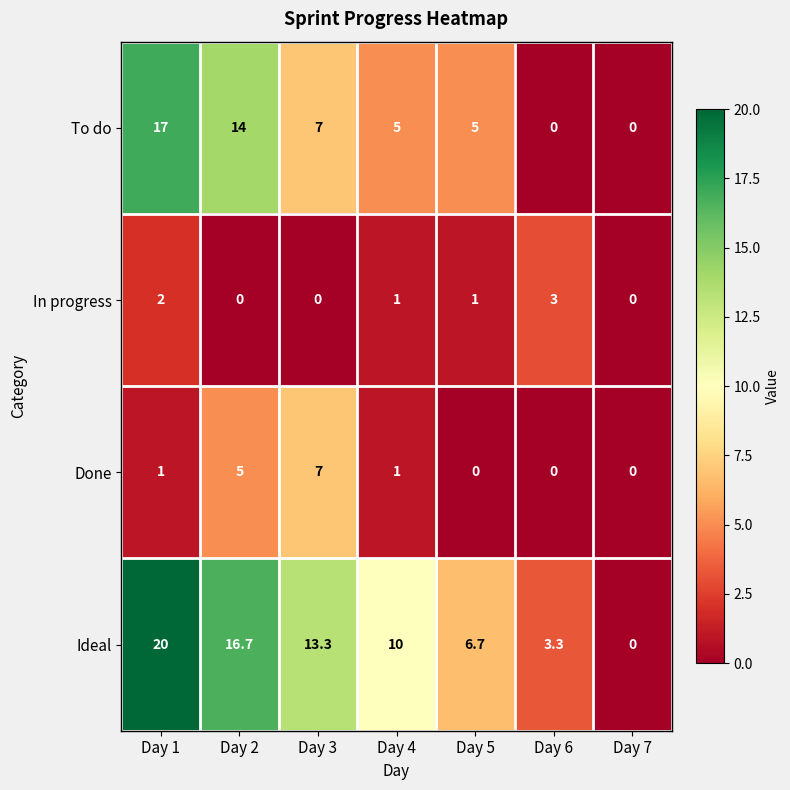

What is the difference between the maximum and second lowest values in the Ideal series?

16.7